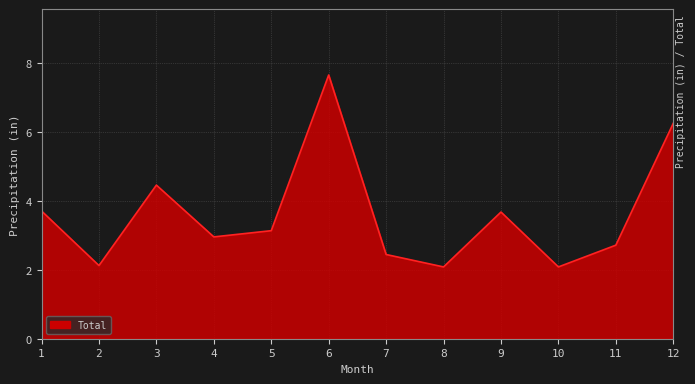

What is the ratio of the value at 1 to the value at 3?

0.8